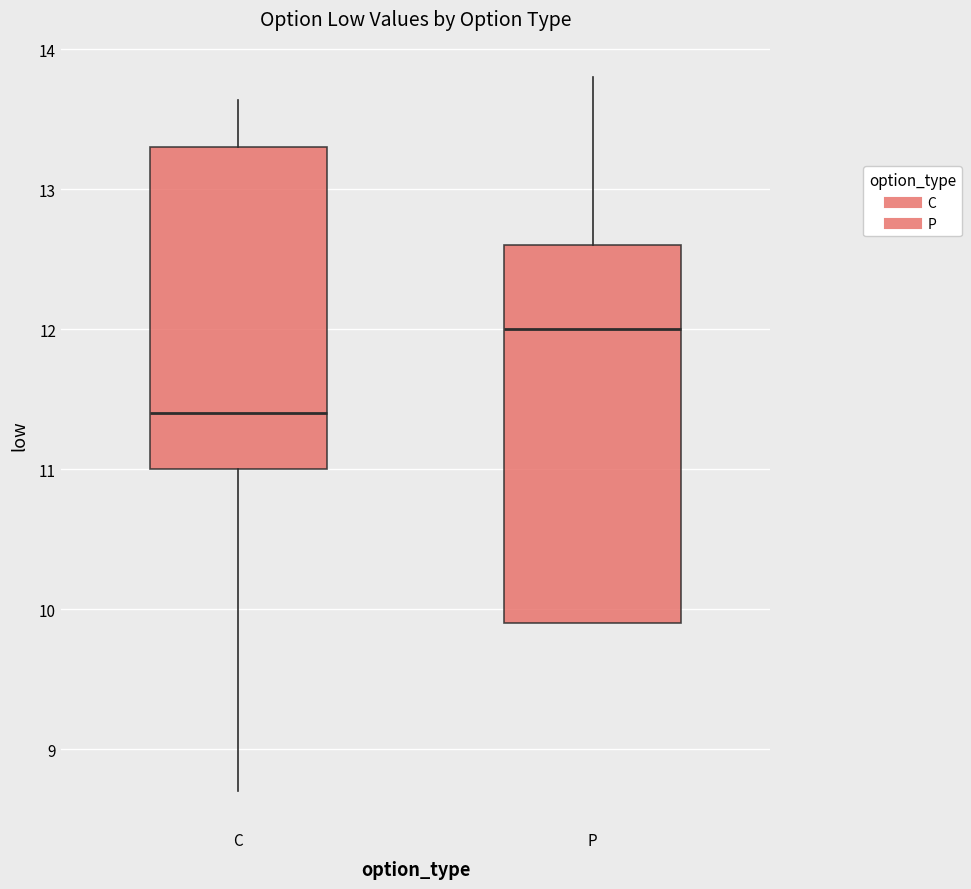

Reading left to right, transcribe this box plot: for each box, give where its median line is, the range the box spans, and where its two whiskers end, as read against the y-axis. The values are not printed on the chart, so give them approximately, as read against the axis.

C: median 11.4, box 11.0 to 13.3, whiskers 8.7 to 13.6
P: median 12.0, box 9.9 to 12.6, whiskers 9.9 to 13.8